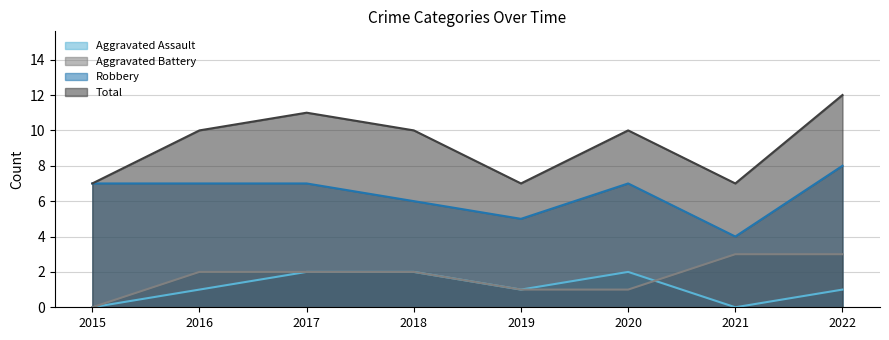

Is the value of Robbery at 2018 greater than the value of Total at 2021?

No